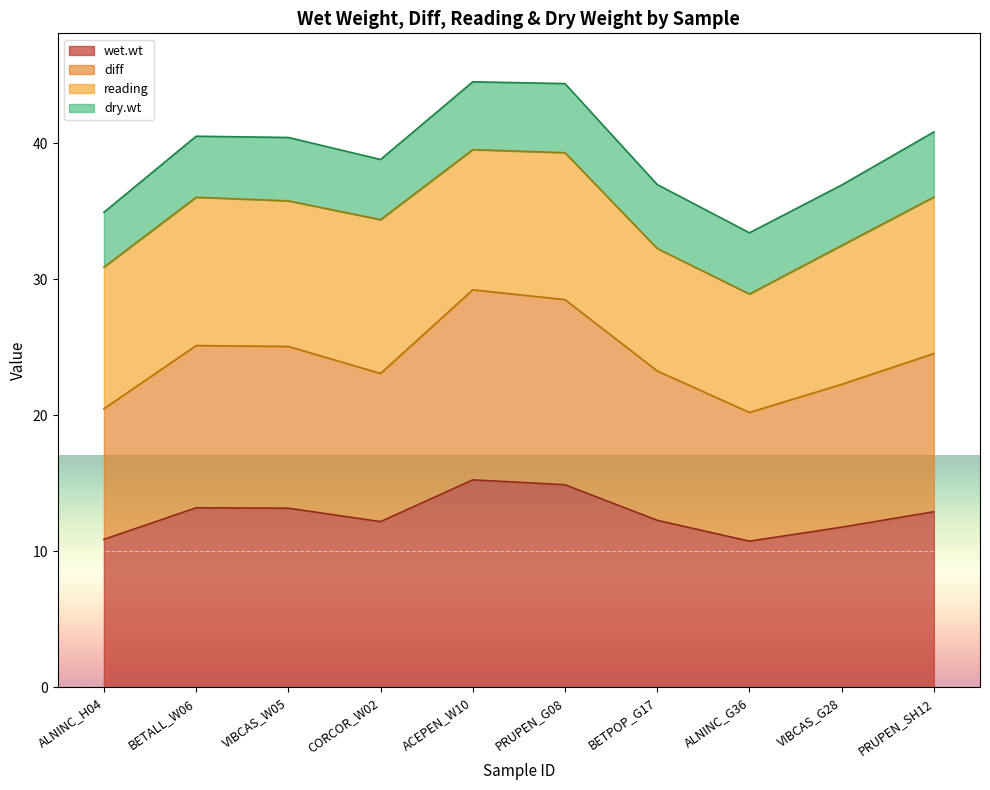

Which series has the largest range (max minus min)?

diff